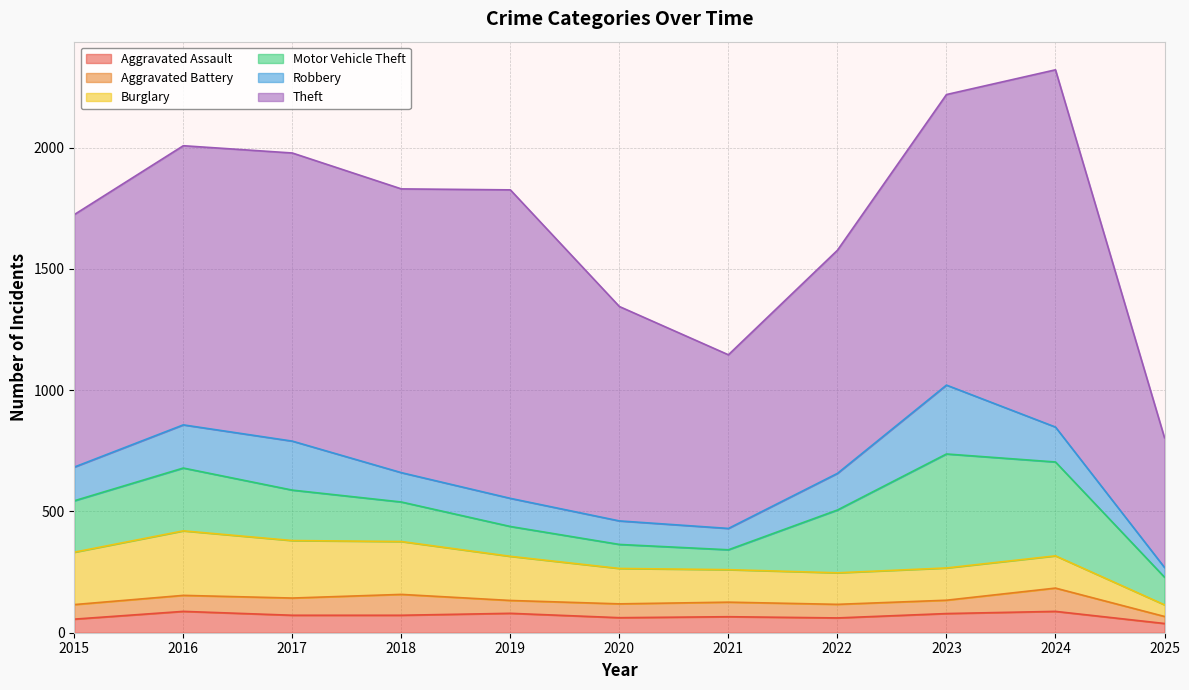

Which category has the highest value in the Burglary series?

2016